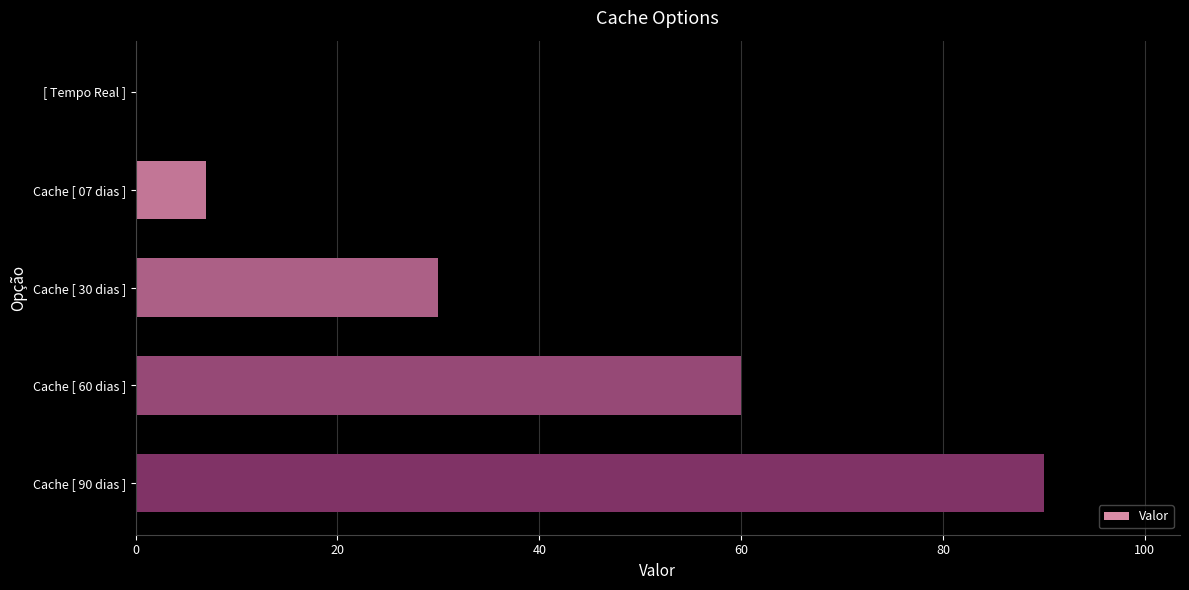

Is it true that the value at [ Tempo Real ] is -62?

False